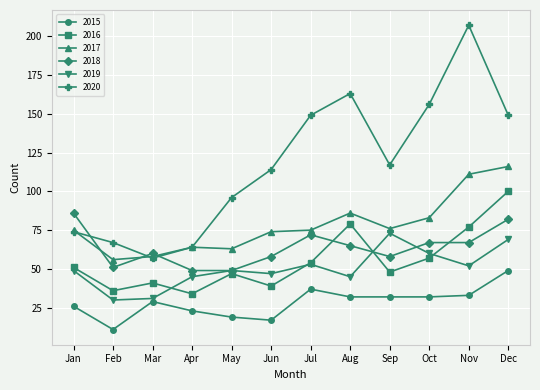

Is the value of 2019 at Jul greater than the value of 2020 at Aug?

No